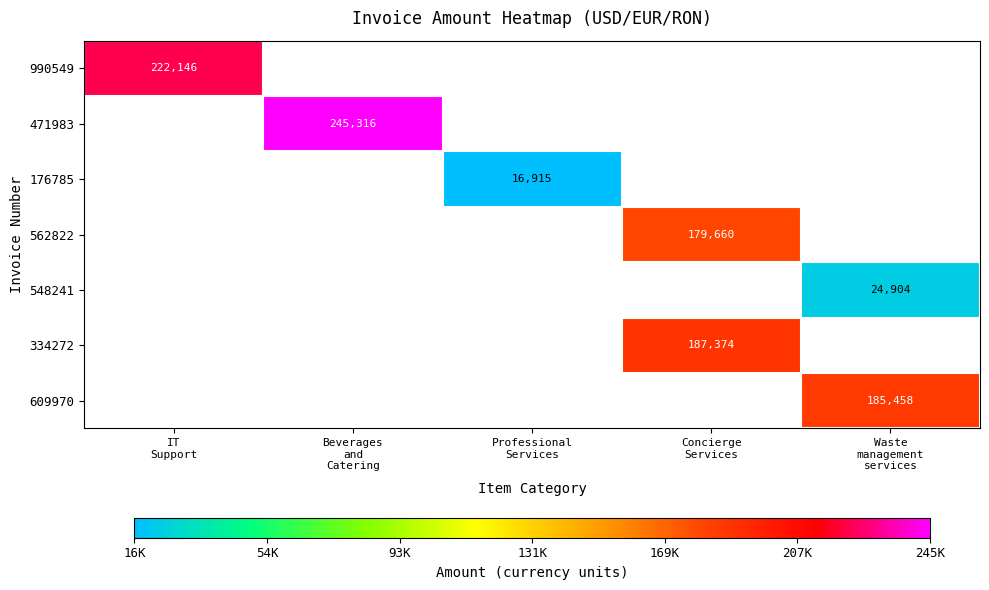

How many data points does each series have?

5